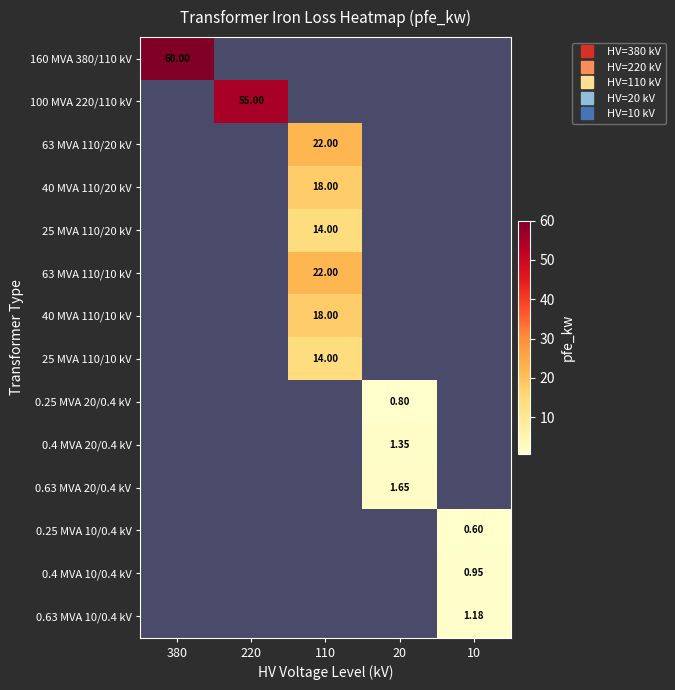

At how many categories does at least one series exceed 13?

3